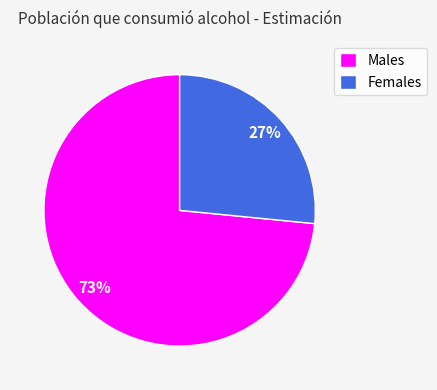

How many slices are in this pie chart?

2